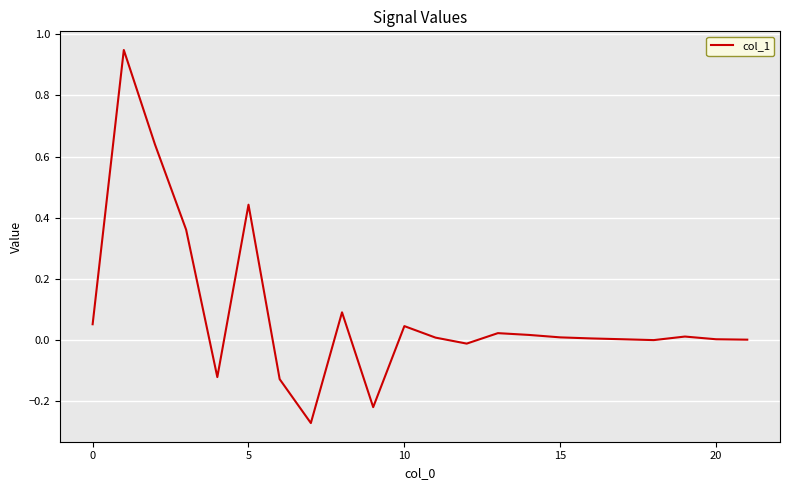

What is the difference between the maximum and minimum values?

1.2